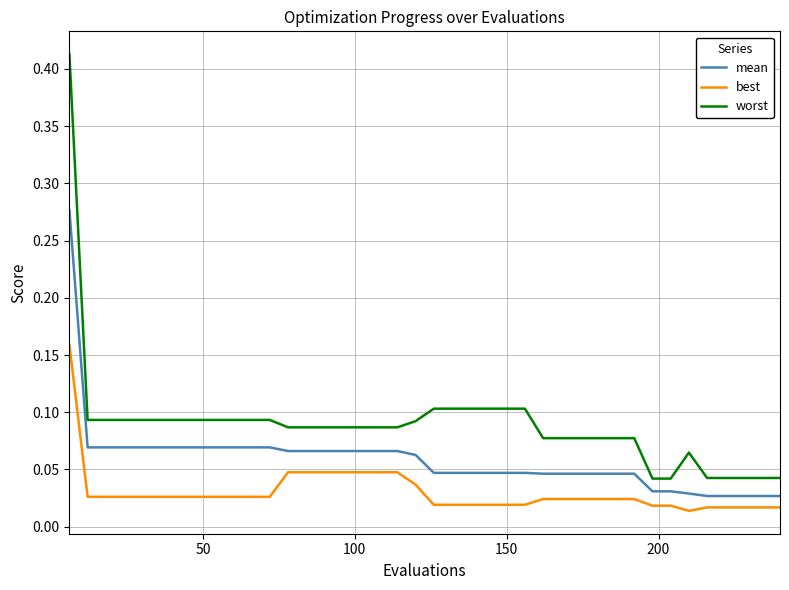

True or false: best and worst intersect in this chart.

False